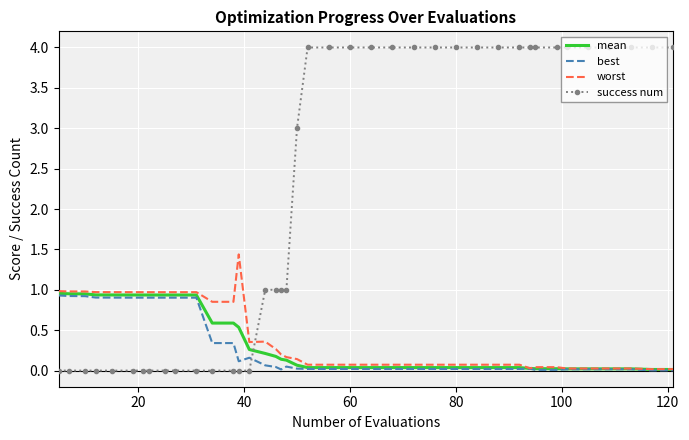

True or false: success num and worst intersect in this chart.

True